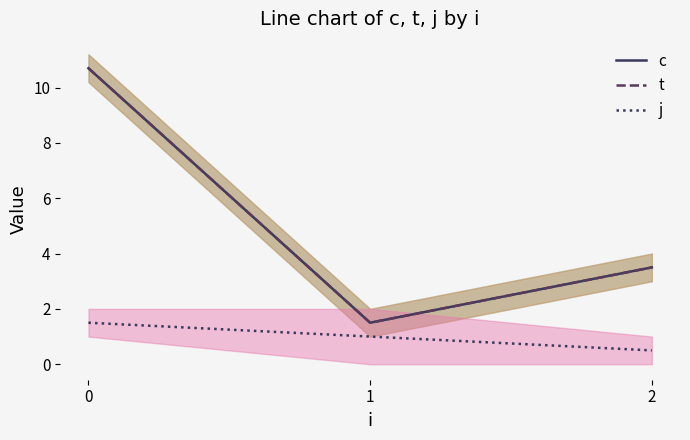

Is the value of c at 2 greater than the value of t at 2?

No